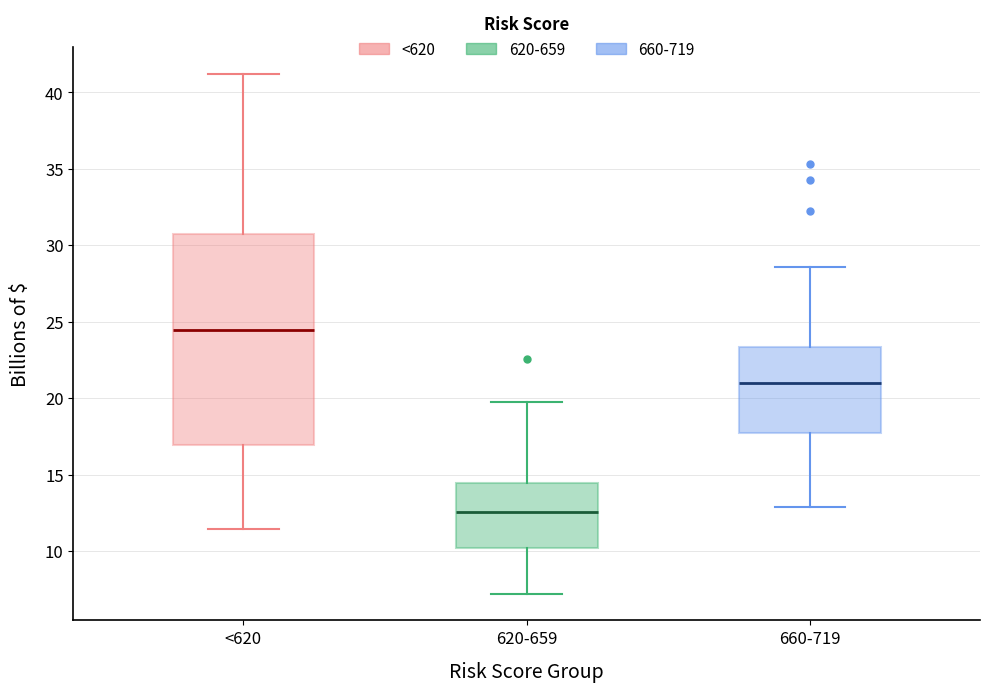

Which box has the lowest median line?

620-659